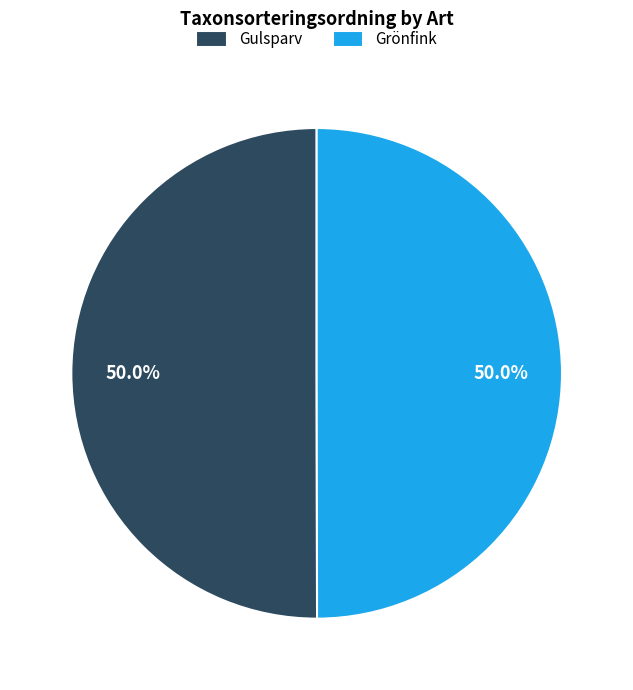

How many slices are in this pie chart?

2